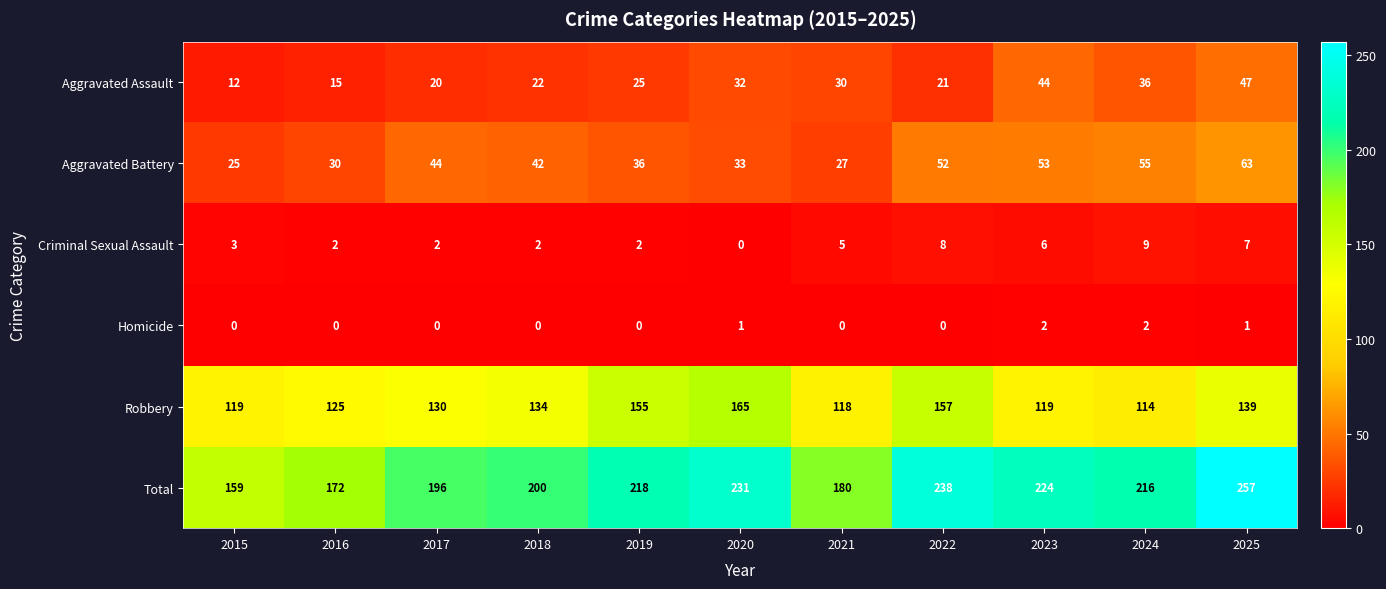

Is the value of Aggravated Assault at 2017 greater than the value of Aggravated Battery at 2018?

No